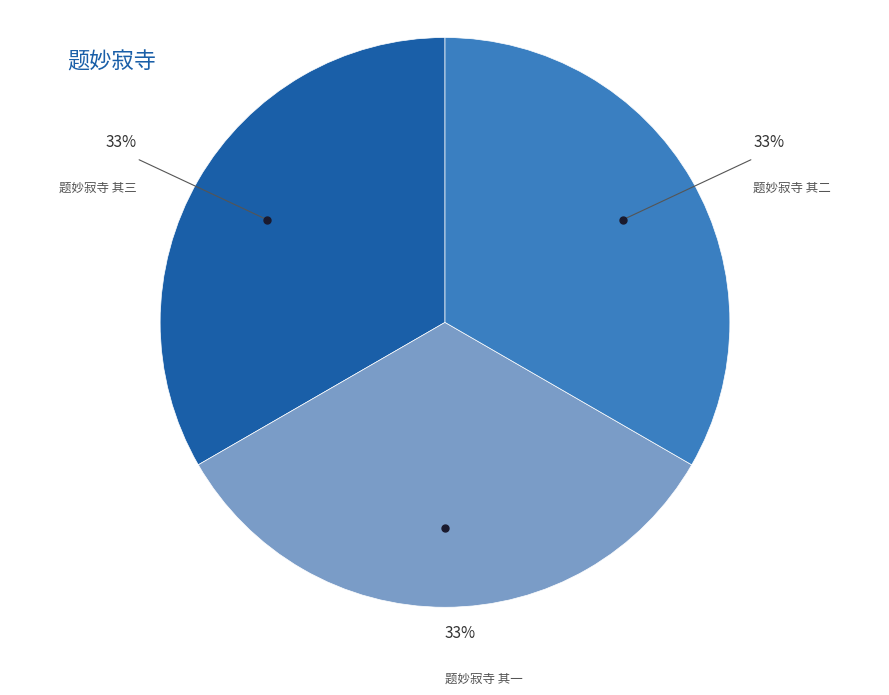

How many segments does this pie chart have?

3